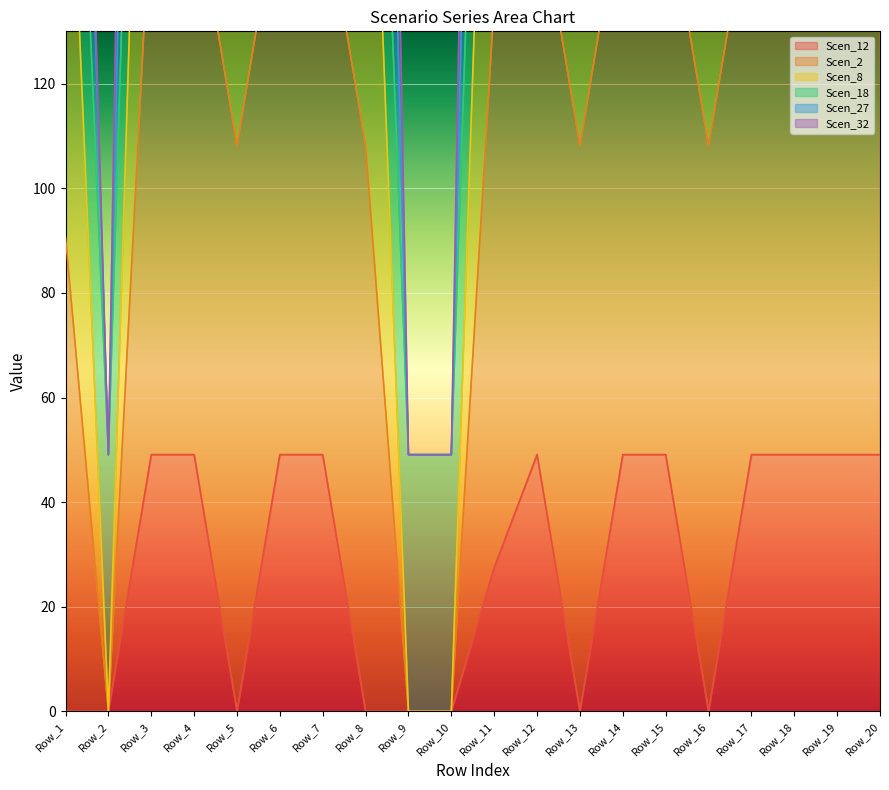

What is the difference between the second highest and minimum values in the Scen_2 series?

373.5